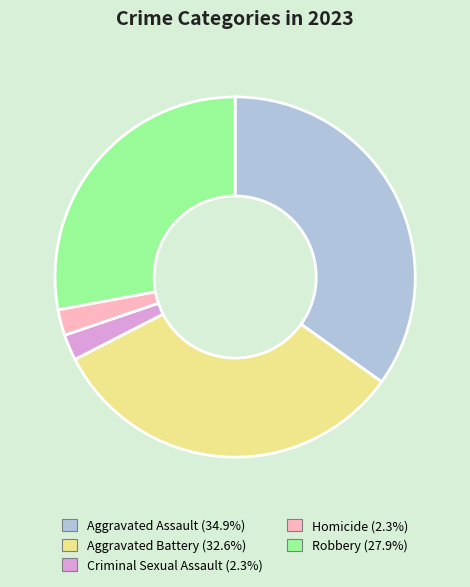

Does any single category account for the majority?

No